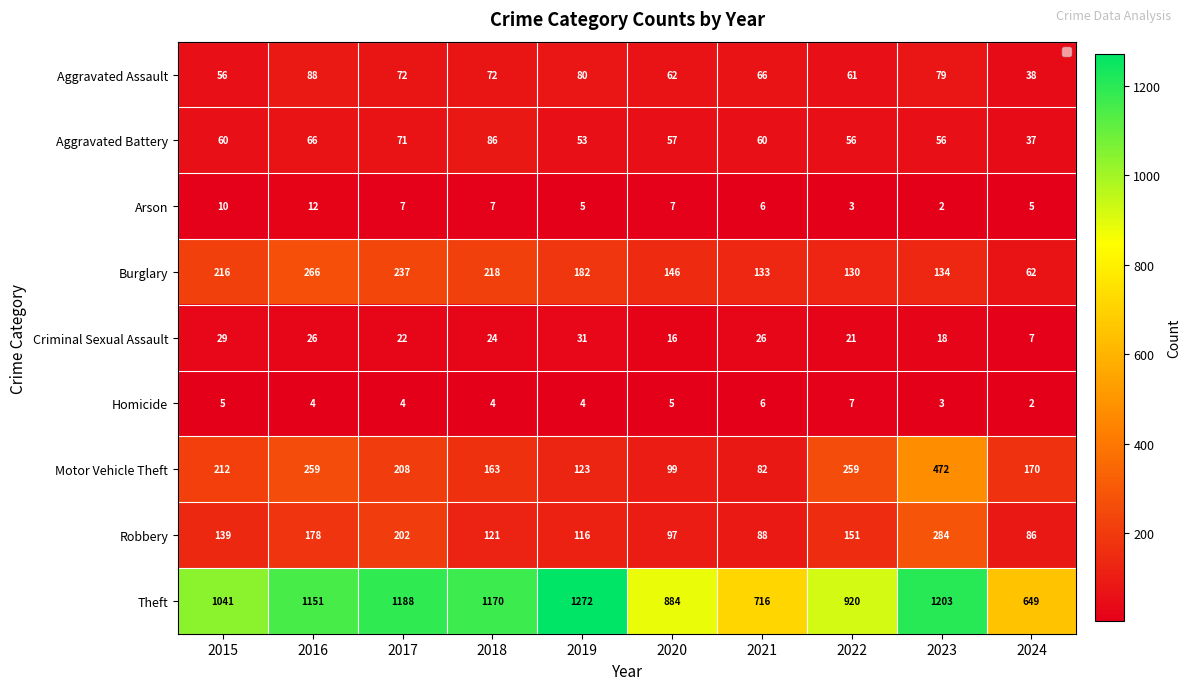

What is the sum of all Burglary values?

1724